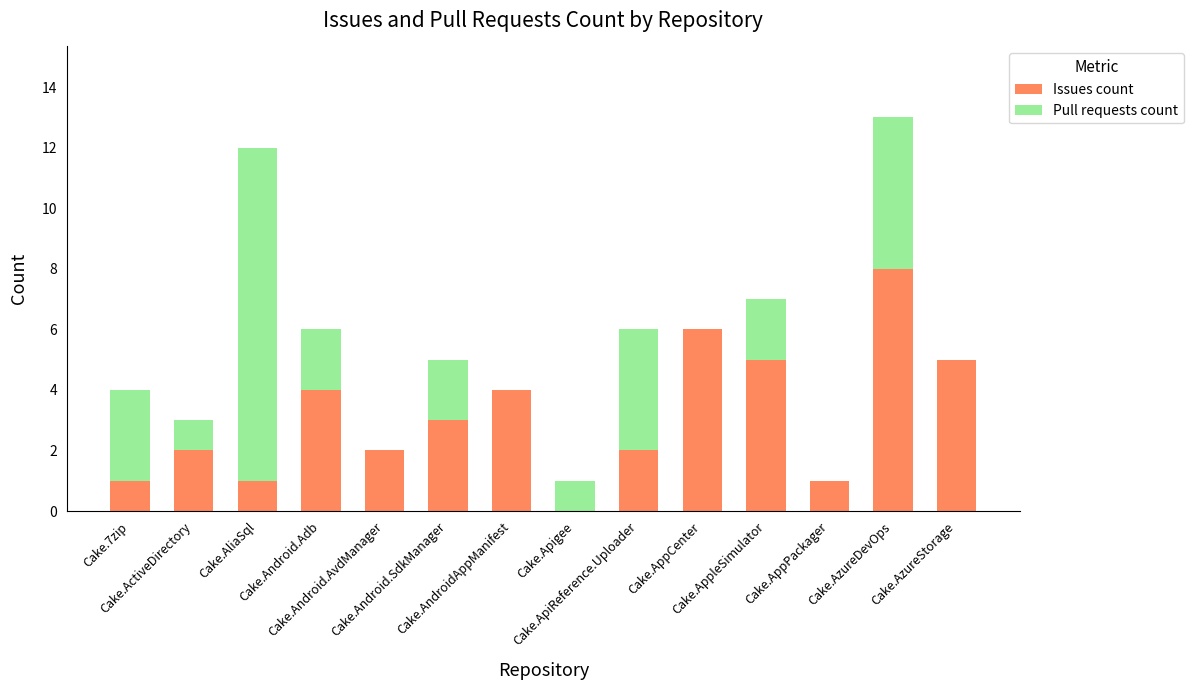

What is the highest value of the Issues count series?

8